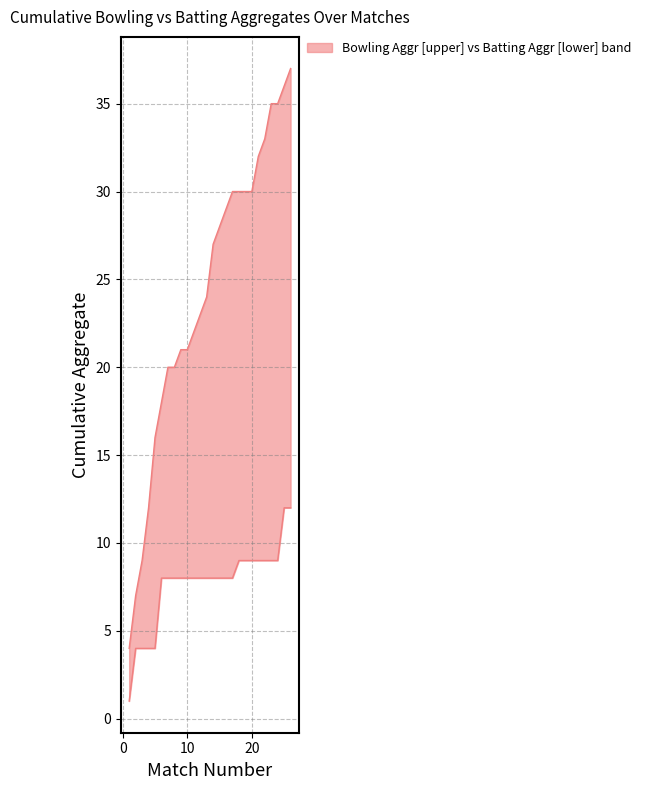

How many data points in Batting Aggr (lower) are above 8?

9